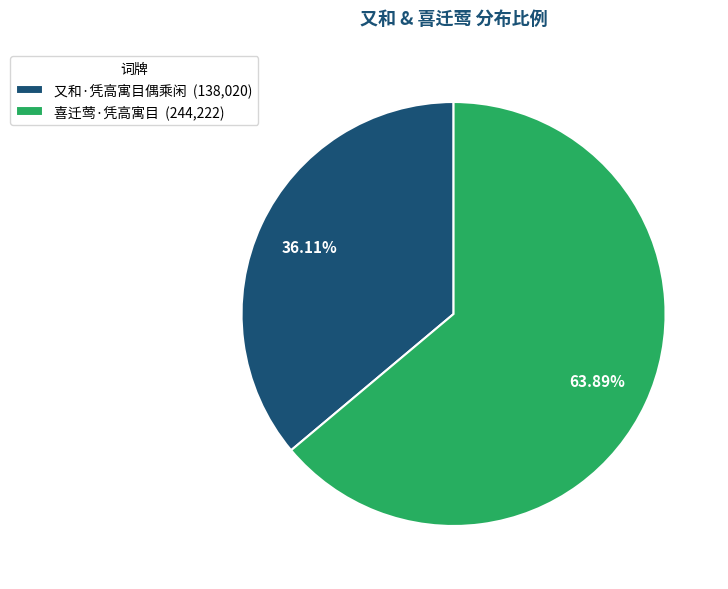

Rank the categories by value from lowest to highest.

又和·凭高寓目偶乘闲, 喜迁莺·凭高寓目